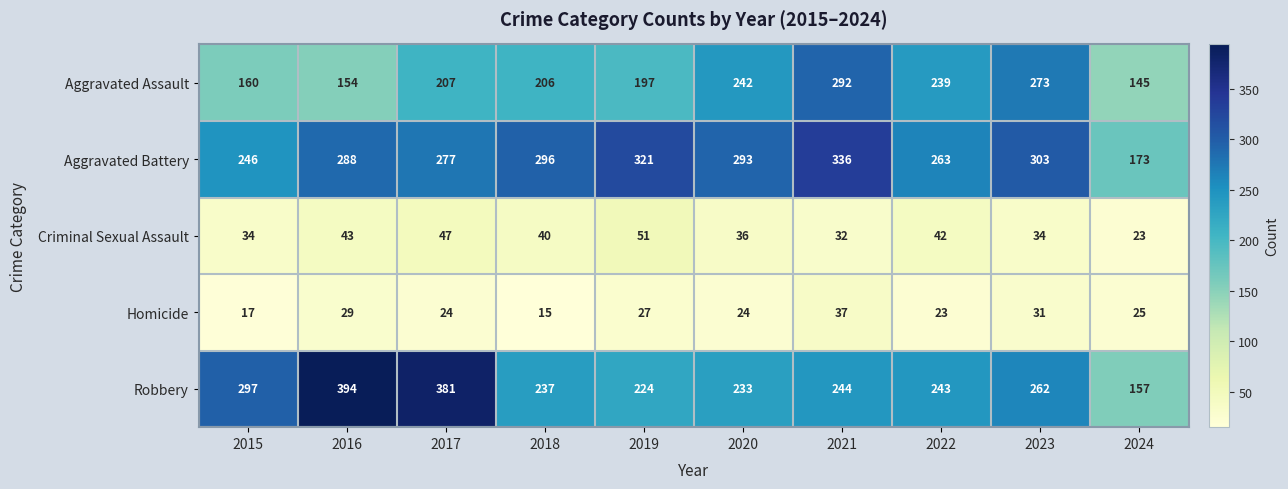

Is it true that Criminal Sexual Assault equals 7 at 2024?

False